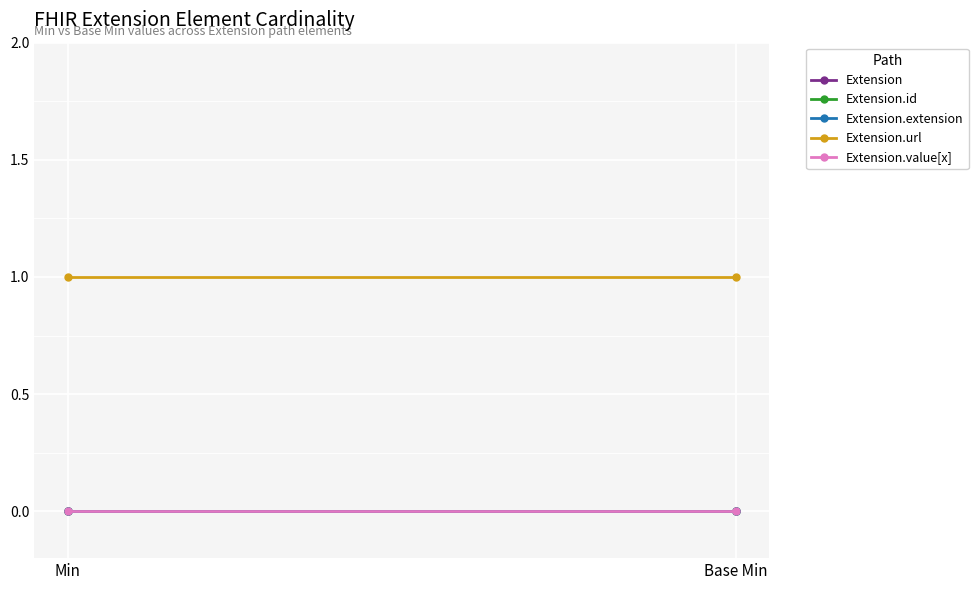

True or false: Extension.url has a value of 2 at Min.

False